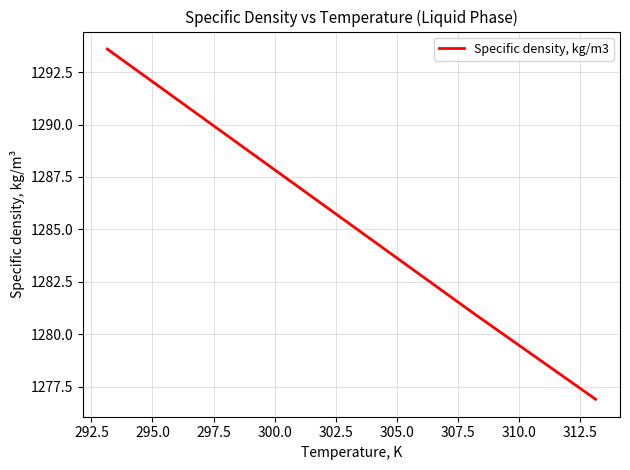

How many values are below 1285?

2